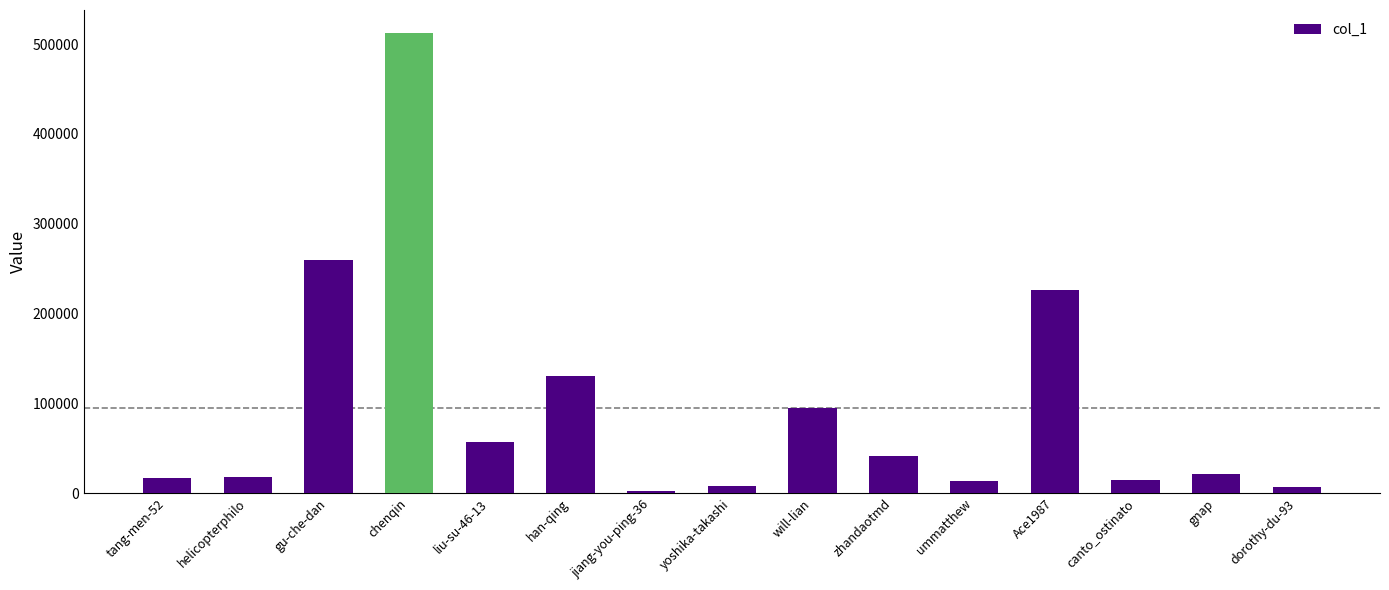

What position from the left is chenqin?

4